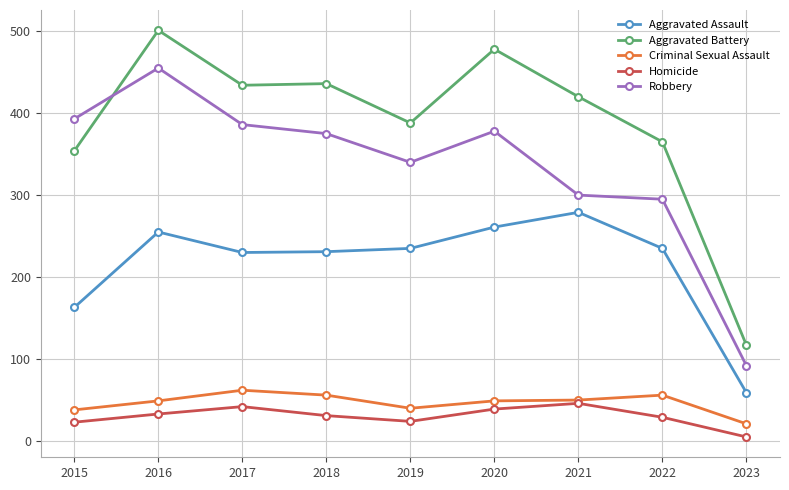

What is the value of the Homicide point at the 5th from the left?

24